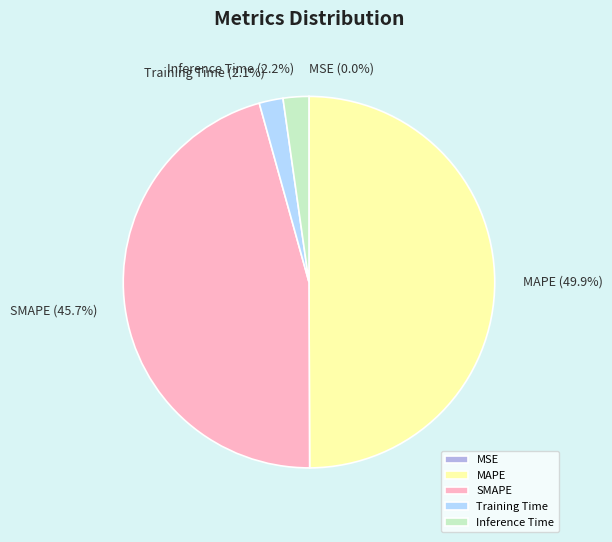

Combined, what portion of the pie is SMAPE and MAPE?

95.7%